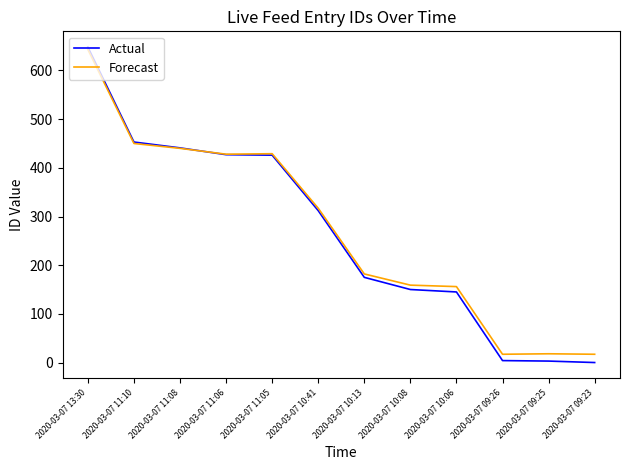

What value does the Forecast series have at 2020-03-07 10:13, to the nearest 50?

200